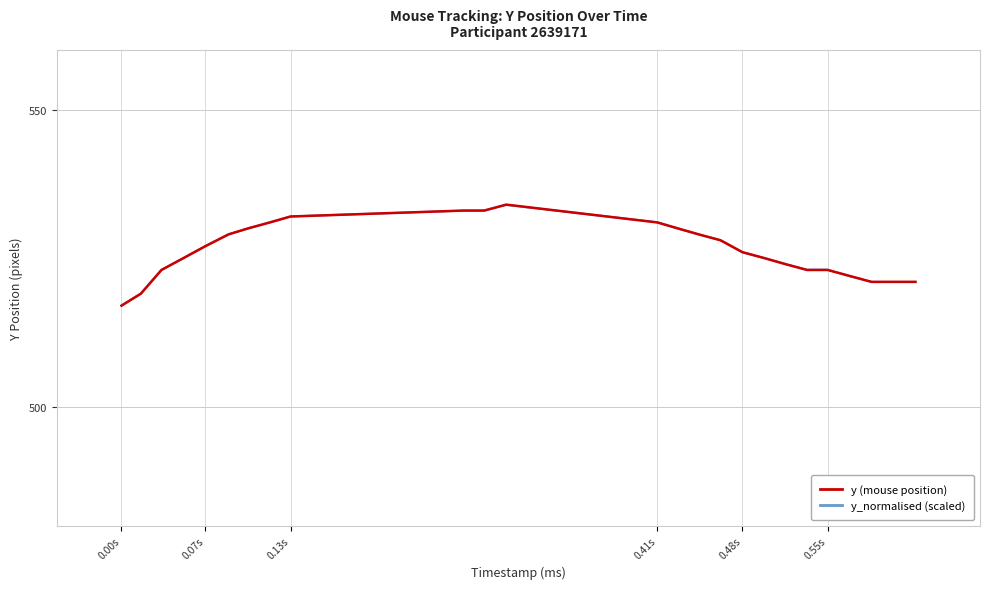

What is the minimum value shown in the chart?

517.0